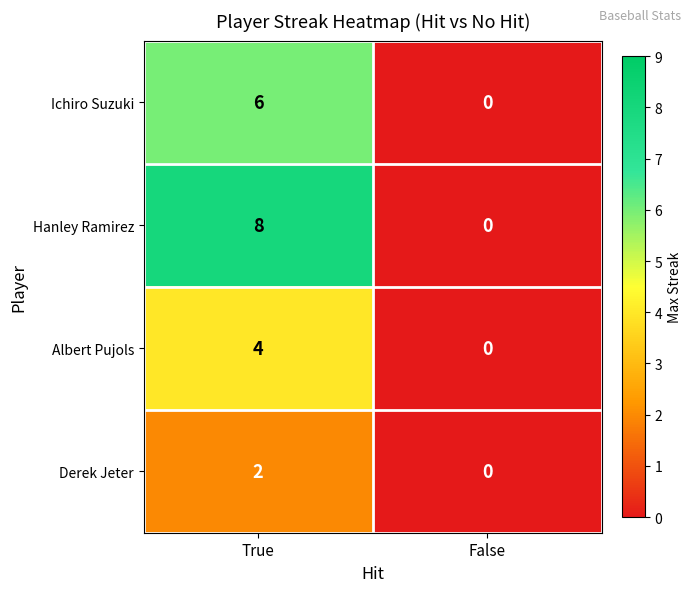

What is the sum of all Hanley Ramirez values?

8